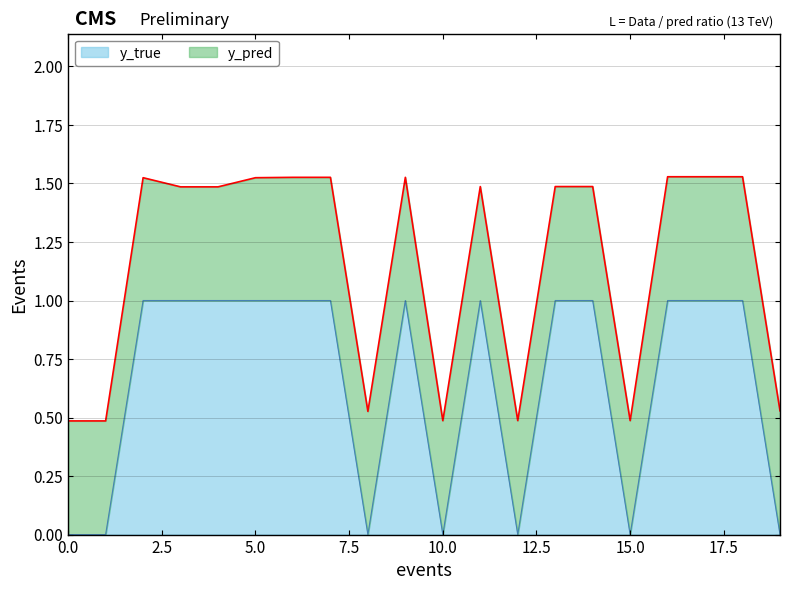

True or false: y_true has a value of 0.7 at 10.0.

False